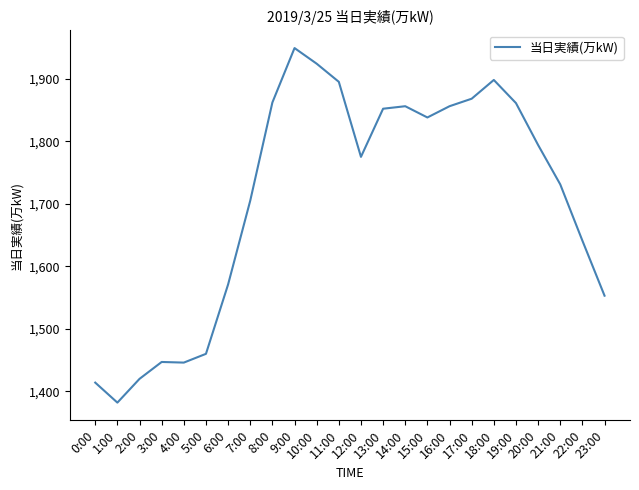

Approximately how many times larger is the value at 10:00 compared to 14:00?

1.0